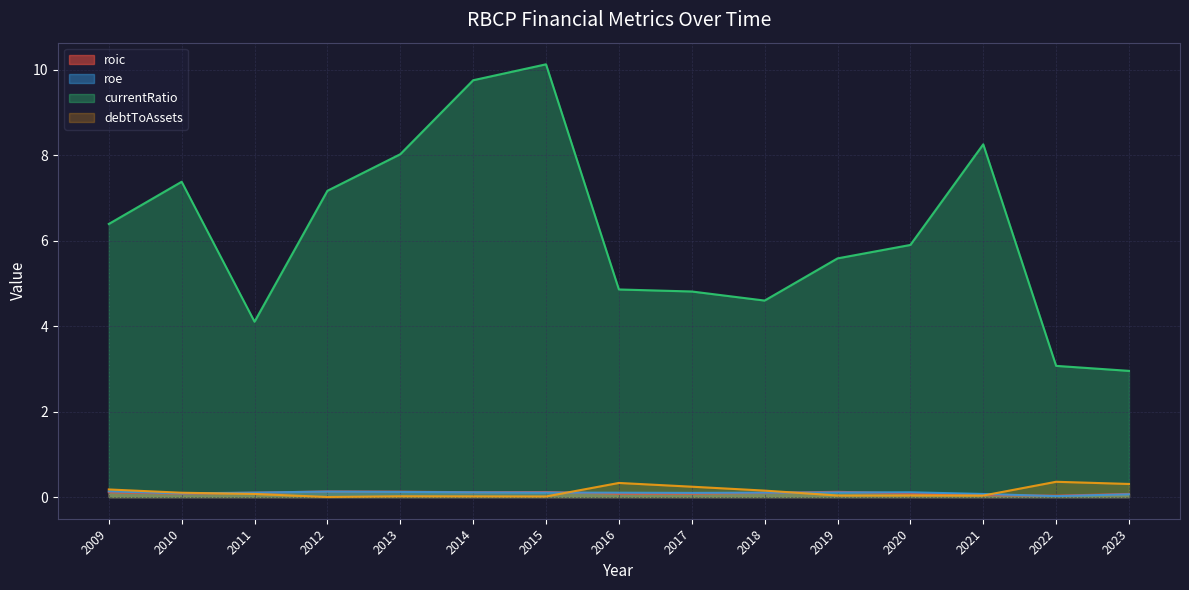

Reading left to right, extract all data points from this chart.

roic: 2023=0.1	2022=0.0	2021=0.0	2020=0.1	2019=0.1	2018=0.1	2017=0.1	2016=0.1	2015=0.1	2014=0.1	2013=0.1	2012=0.1	2011=0.1	2010=0.1	2009=0.1
roe: 2023=0.1	2022=0.0	2021=0.1	2020=0.1	2019=0.1	2018=0.1	2017=0.1	2016=0.1	2015=0.1	2014=0.1	2013=0.1	2012=0.1	2011=0.1	2010=0.1	2009=0.1
currentRatio: 2023=3.0	2022=3.1	2021=8.3	2020=5.9	2019=5.6	2018=4.6	2017=4.8	2016=4.9	2015=10.1	2014=9.8	2013=8.0	2012=7.2	2011=4.1	2010=7.4	2009=6.4
debtToAssets: 2023=0.3	2022=0.4	2021=0.0	2020=0.0	2019=0.0	2018=0.2	2017=0.2	2016=0.3	2015=0.0	2014=0.0	2013=0.0	2012=0.0	2011=0.1	2010=0.1	2009=0.2